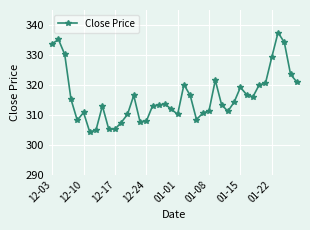

True or false: there are more than 0 points higher than both neighbors.

True